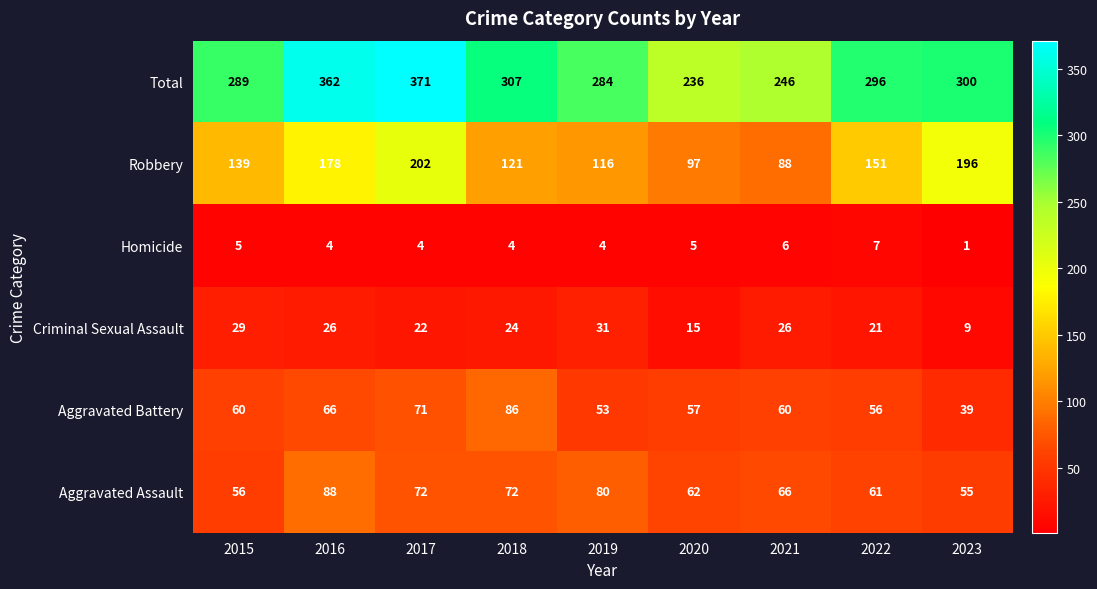

What is the total value across all series at 2015?

578